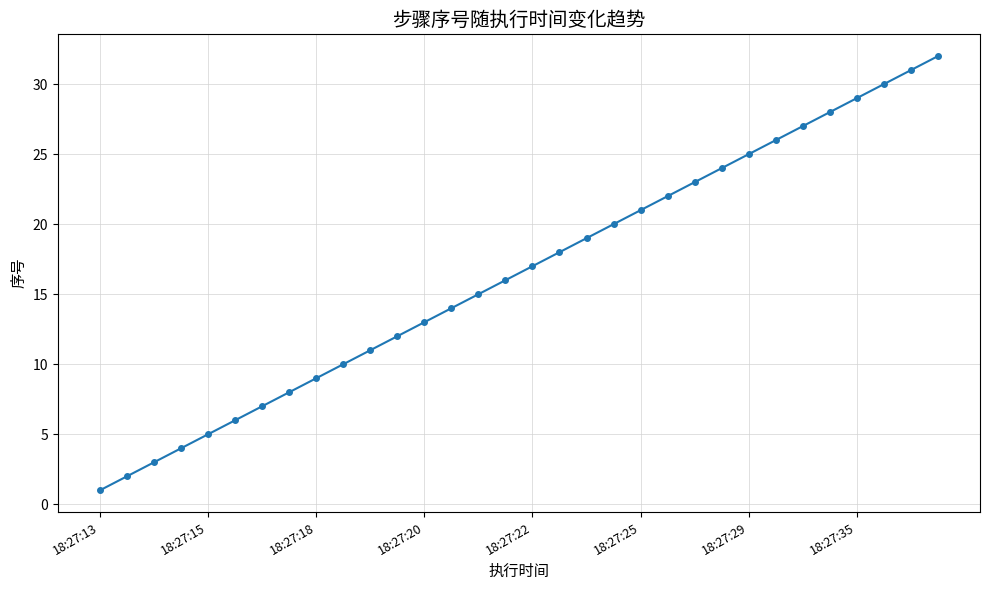

What is the greatest value displayed?

32